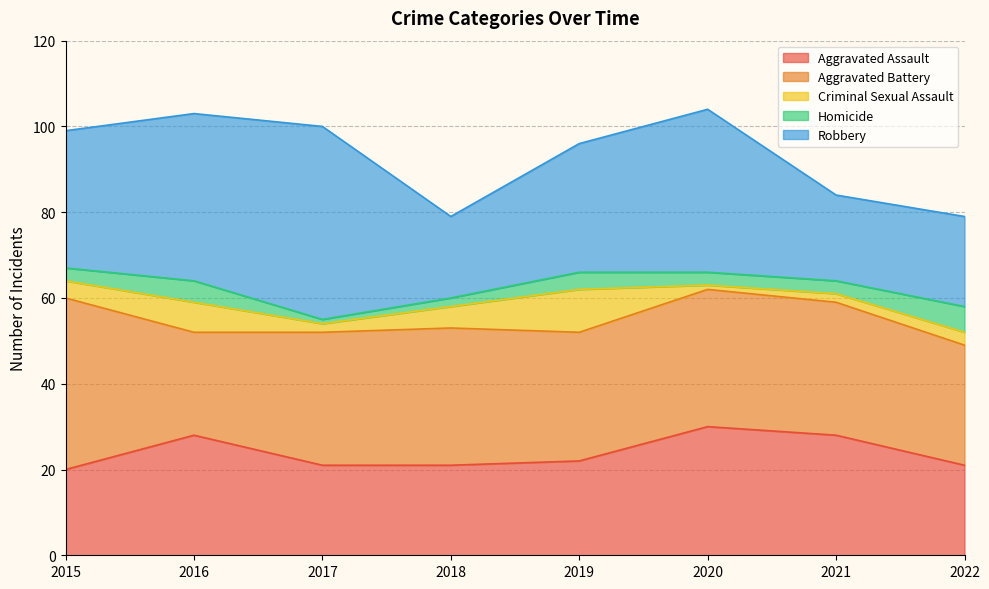

What are all the series names shown in the legend?

Aggravated Assault, Aggravated Battery, Criminal Sexual Assault, Homicide, Robbery